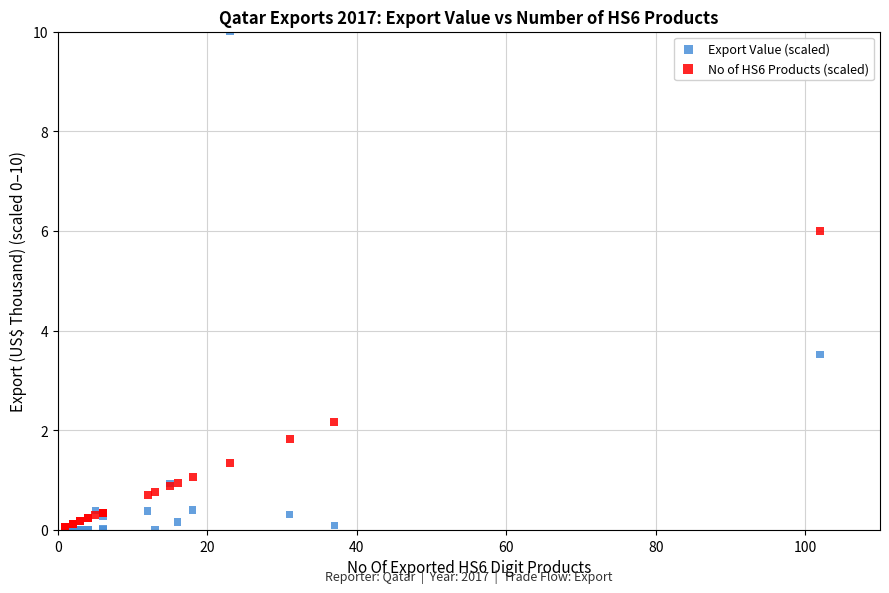

In the Export Value (scaled) series, what Y value is closest to 5?

3.5